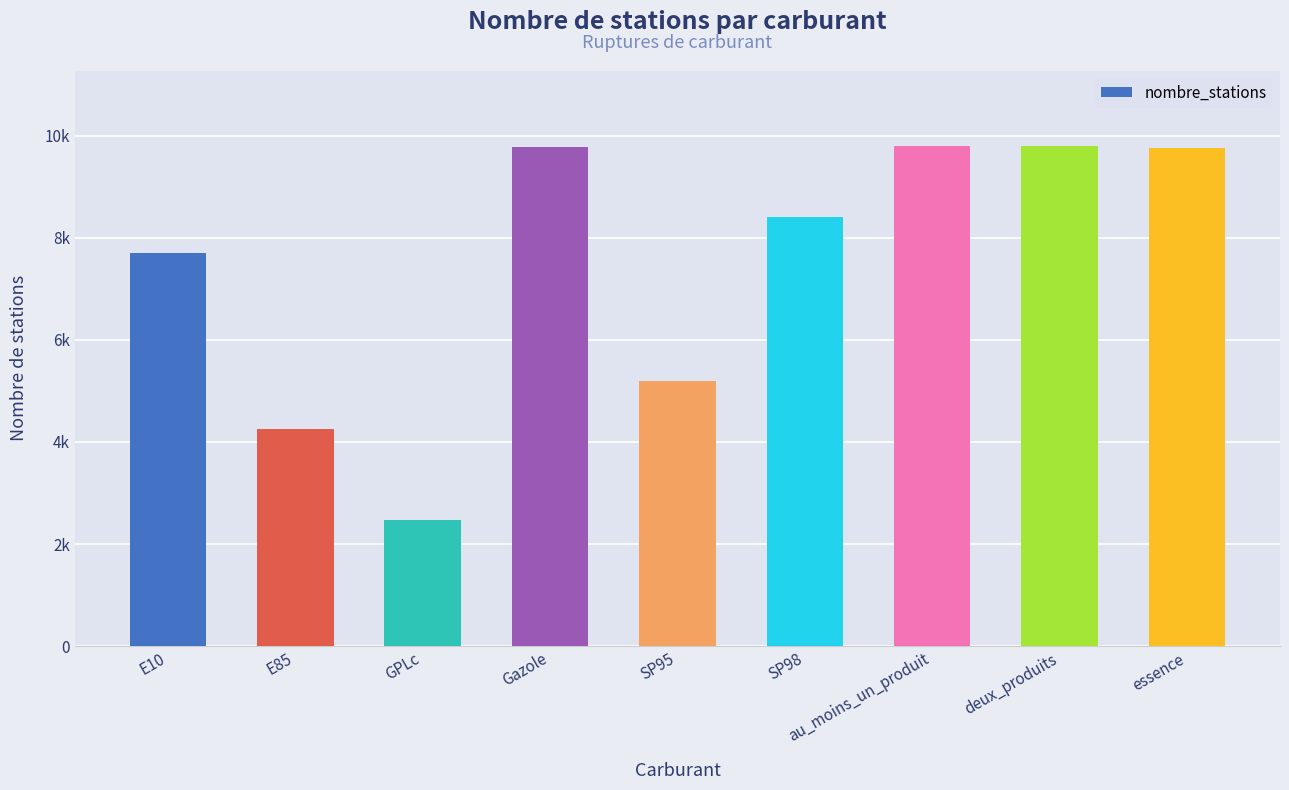

Rank the categories by value from highest to lowest.

au_moins_un_produit, deux_produits, Gazole, essence, SP98, E10, SP95, E85, GPLc